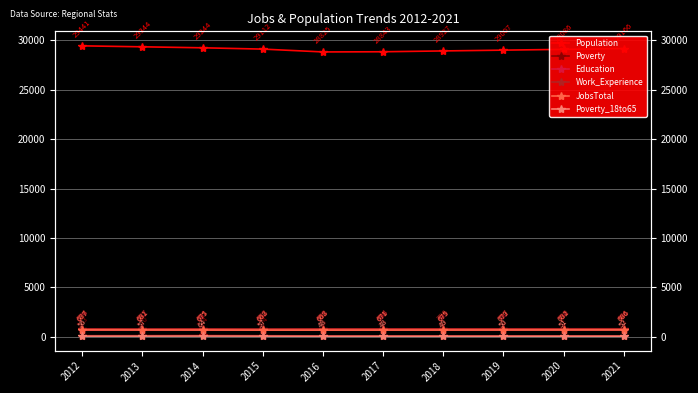

Where is the first local minimum for Population?

2016